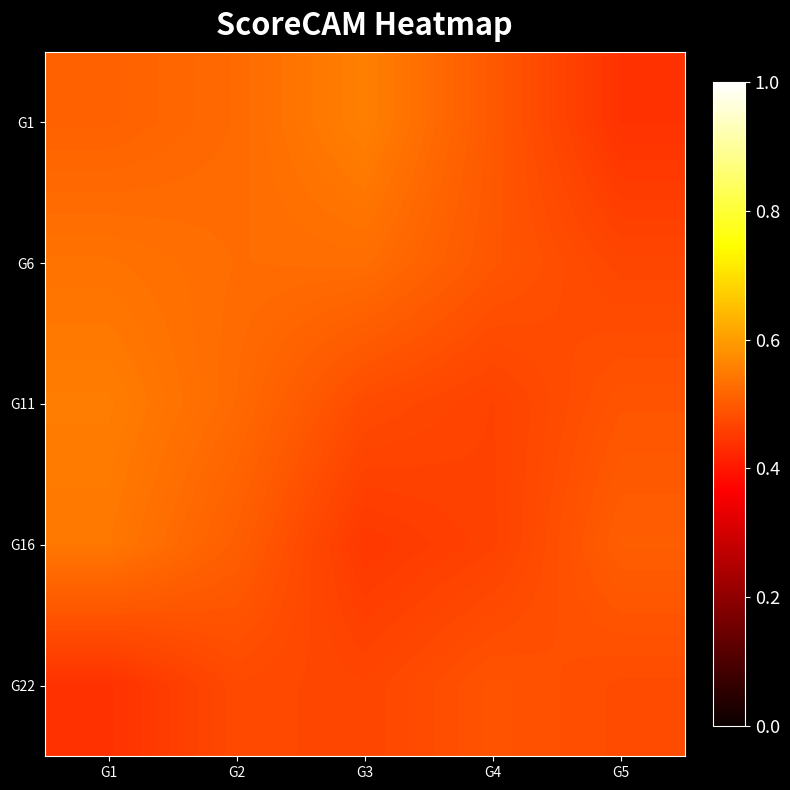

At which category is the sum across all series the highest?

G1